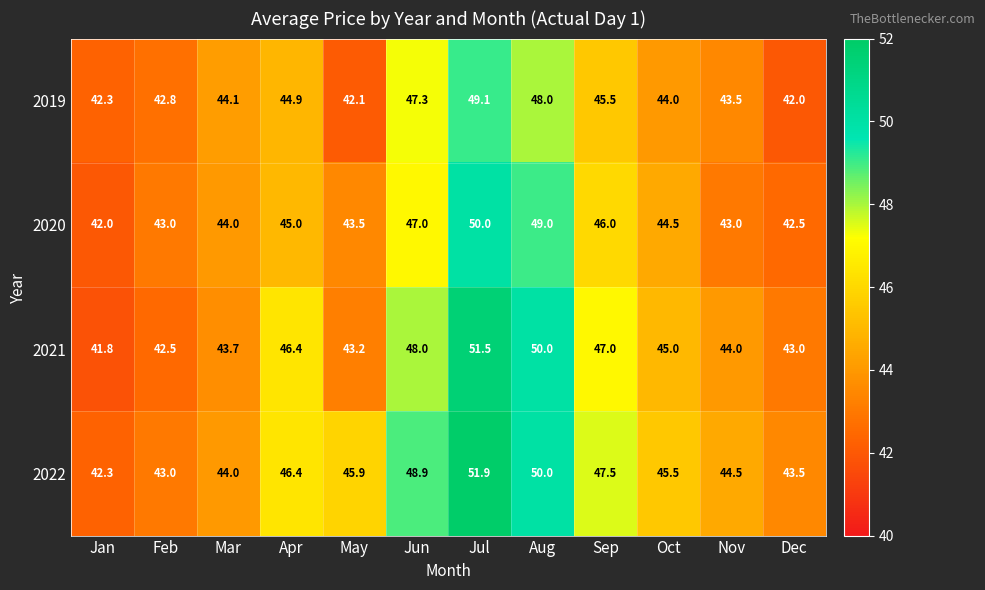

What is the difference between the maximum and minimum values in the 2021 series?

9.7